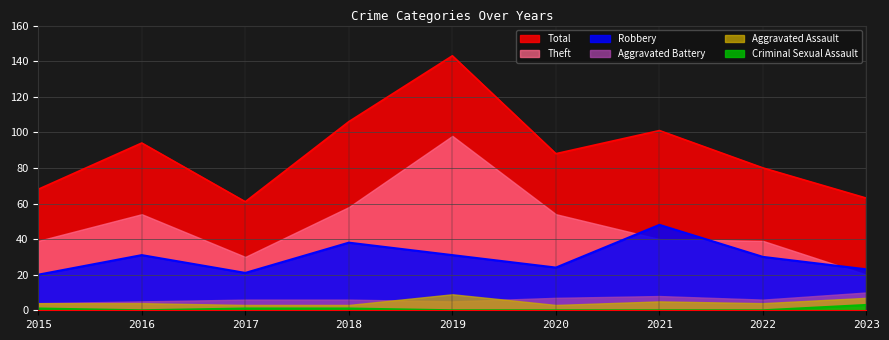

What is the lowest value of the Robbery series?

20